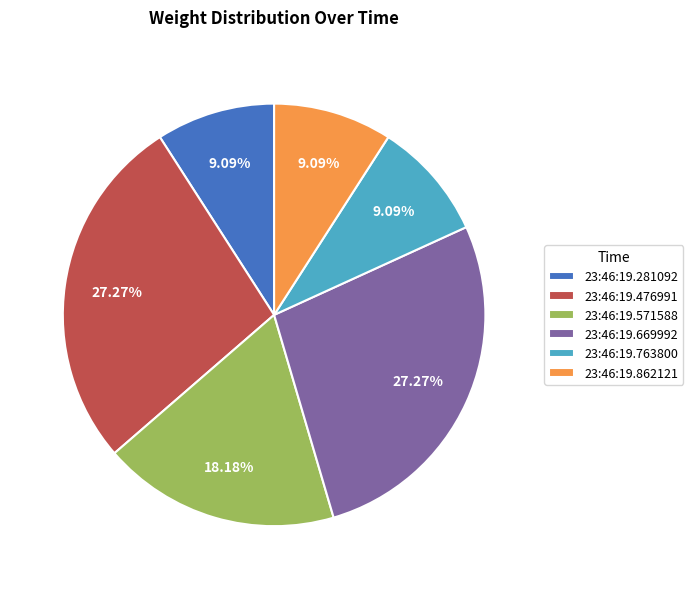

How many segments does this pie chart have?

6